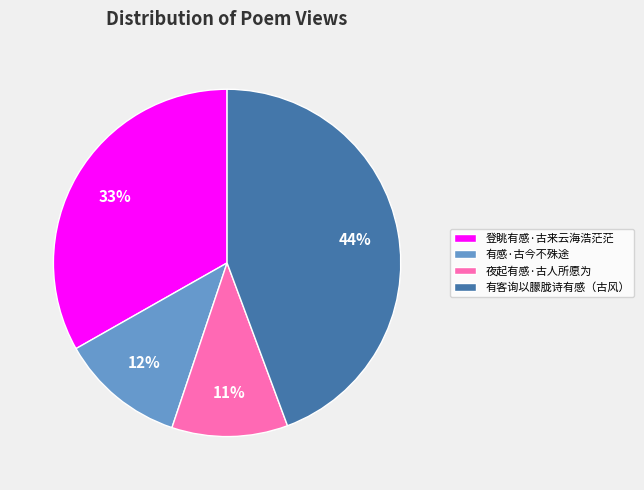

To the nearest percent, what is the difference between the 登眺有感·古来云海浩茫茫 and 夜起有感·古人所愿为 slice percentages?

22%